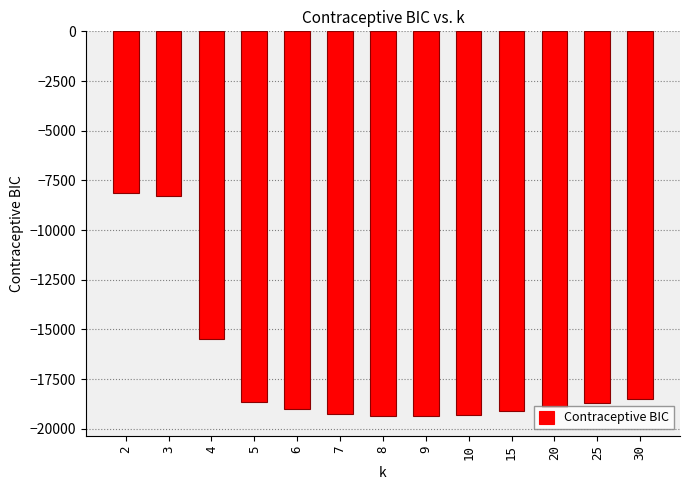

Is it true that the value at 20 is -29219.7?

False